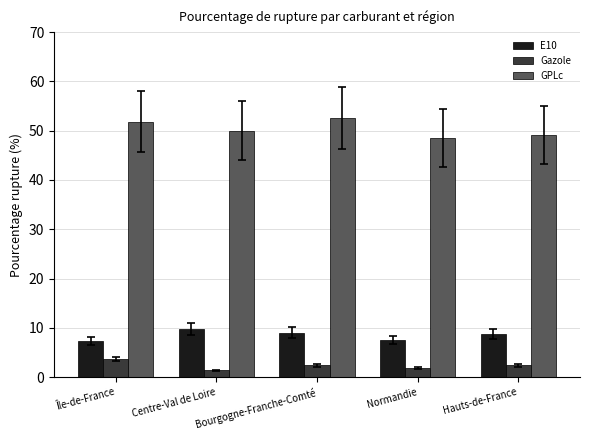

At how many categories does at least one series exceed 47?

5